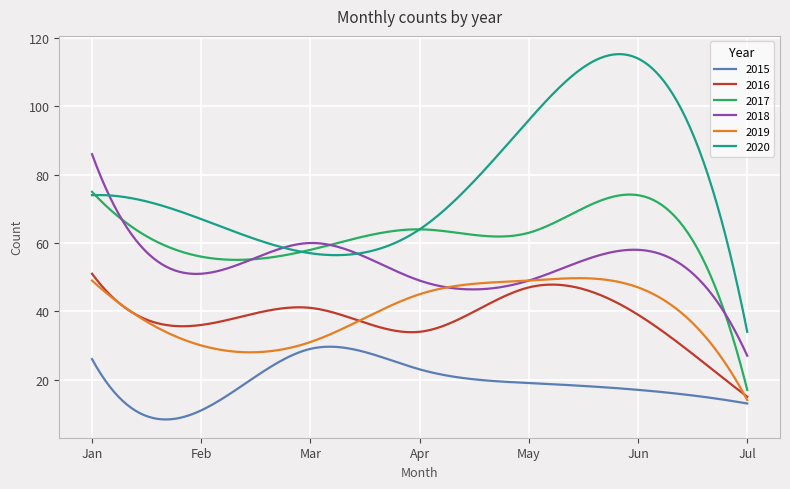

True or false: 2020 and 2019 intersect in this chart.

False